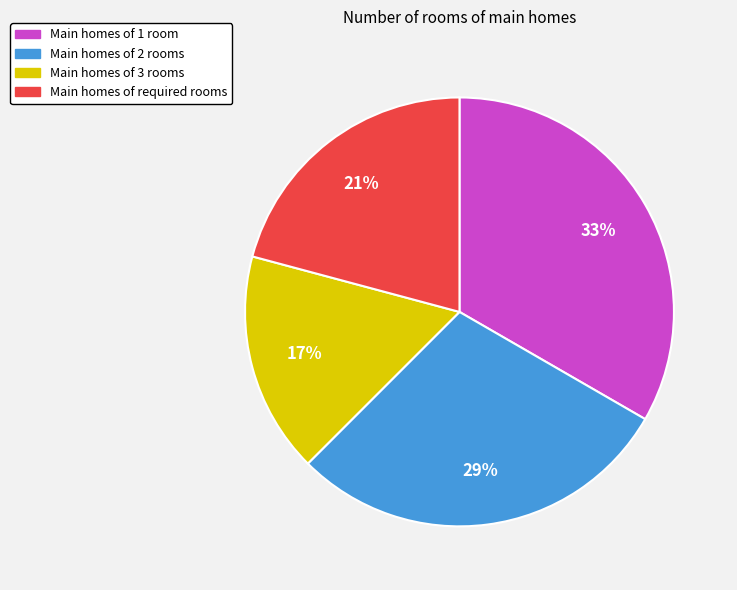

To the nearest percent, what is the average slice percentage?

25%